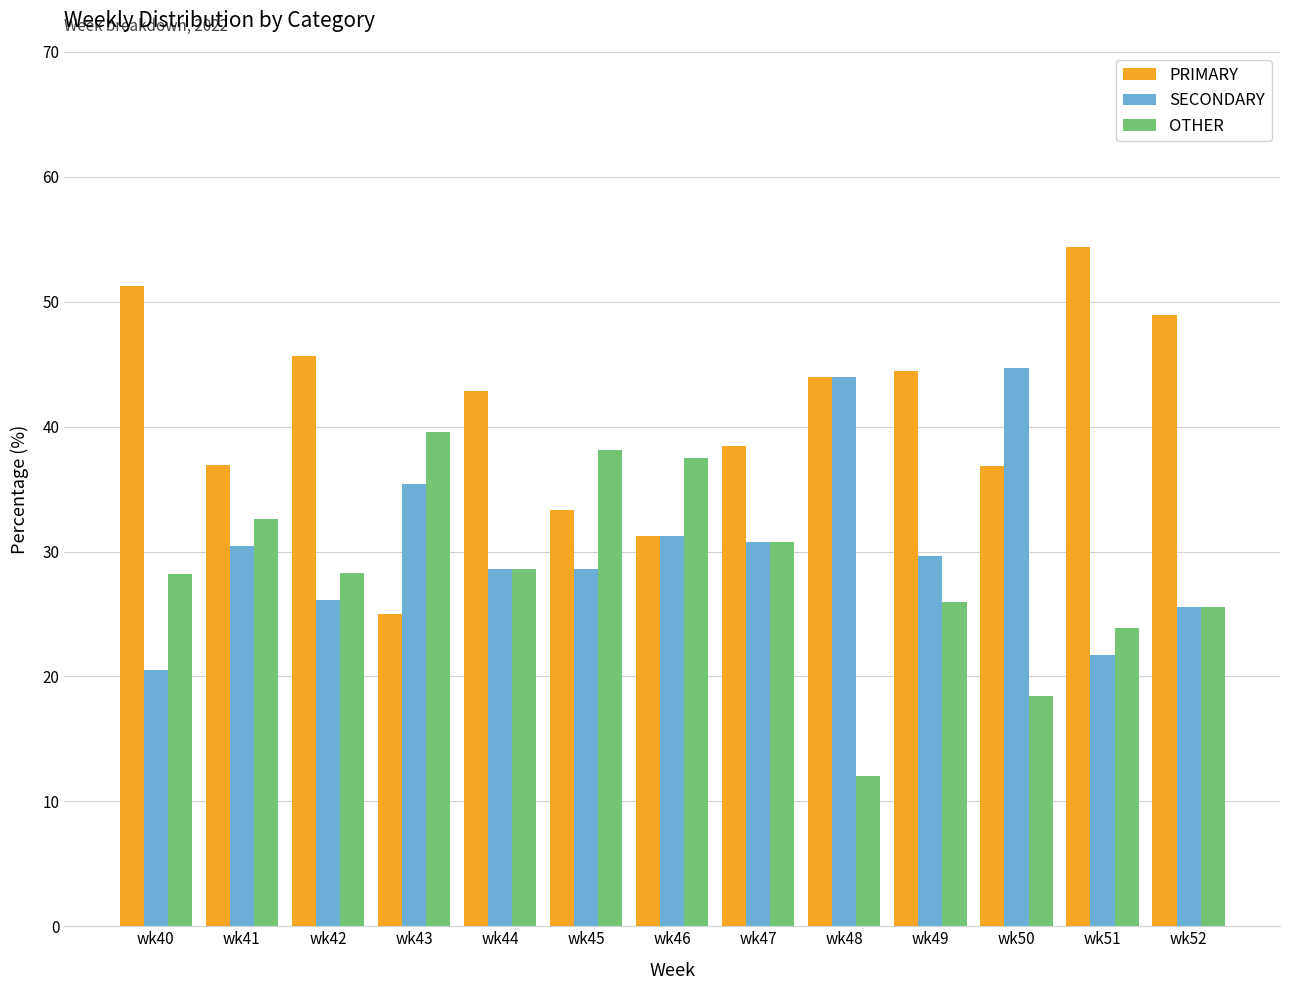

Which series has the widest spread of values?

PRIMARY